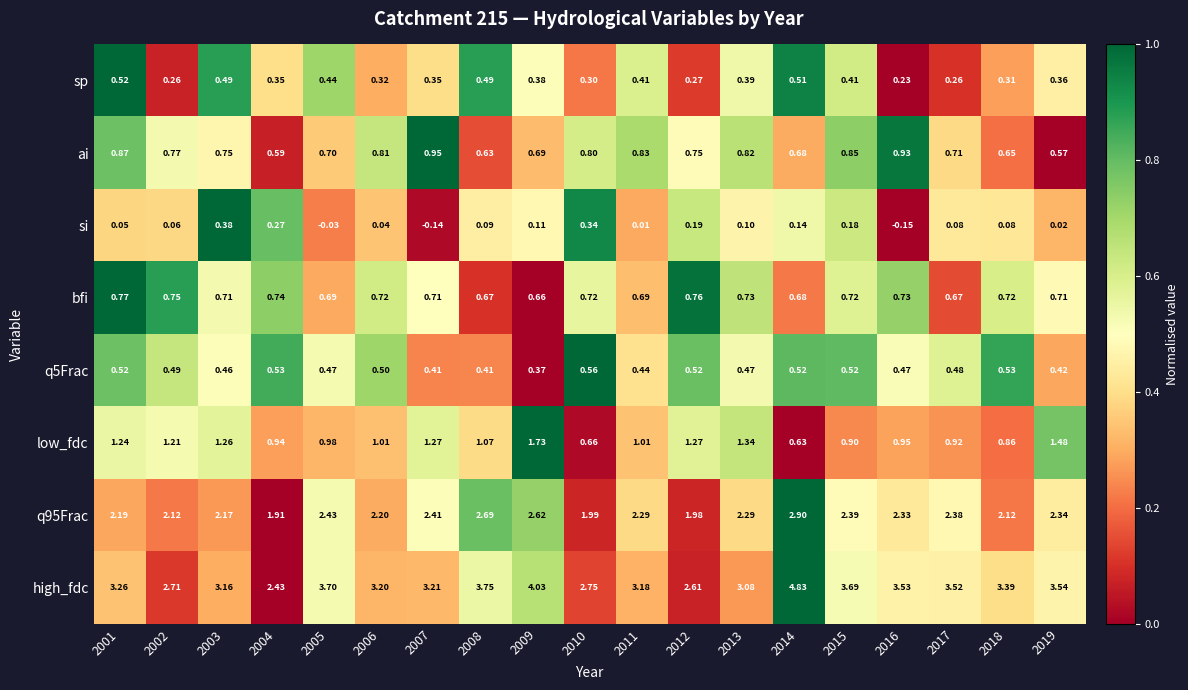

Which series has the largest total across all categories?

high_fdc